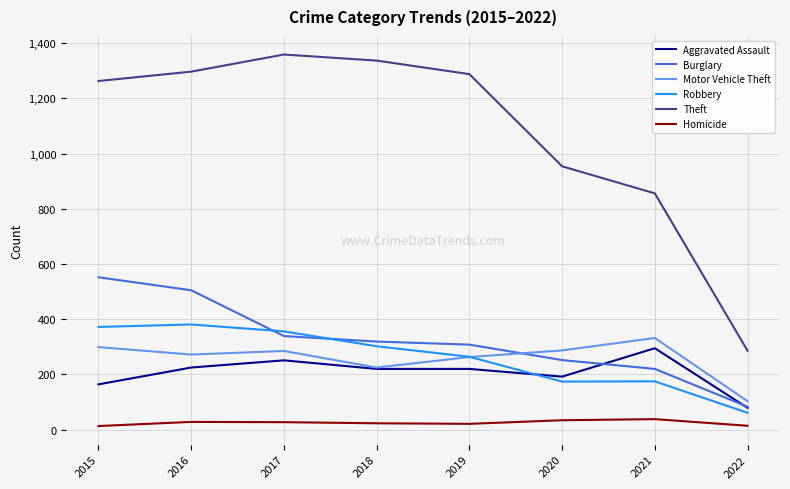

What is the lowest value of the Robbery series?

61